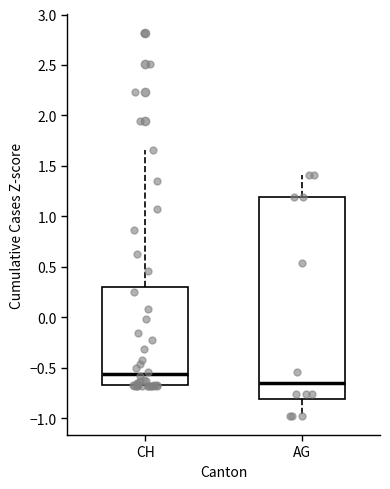

Reading left to right, read every box against the y-axis: the position of its median line, the range the box covers, and the ends of its whiskers. The values are not printed on the chart, so give them approximately, as read against the axis.

CH: median -0.55, box -0.65 to 0.30, whiskers -0.70 to 1.65
AG: median -0.65, box -0.80 to 1.20, whiskers -1.00 to 1.40